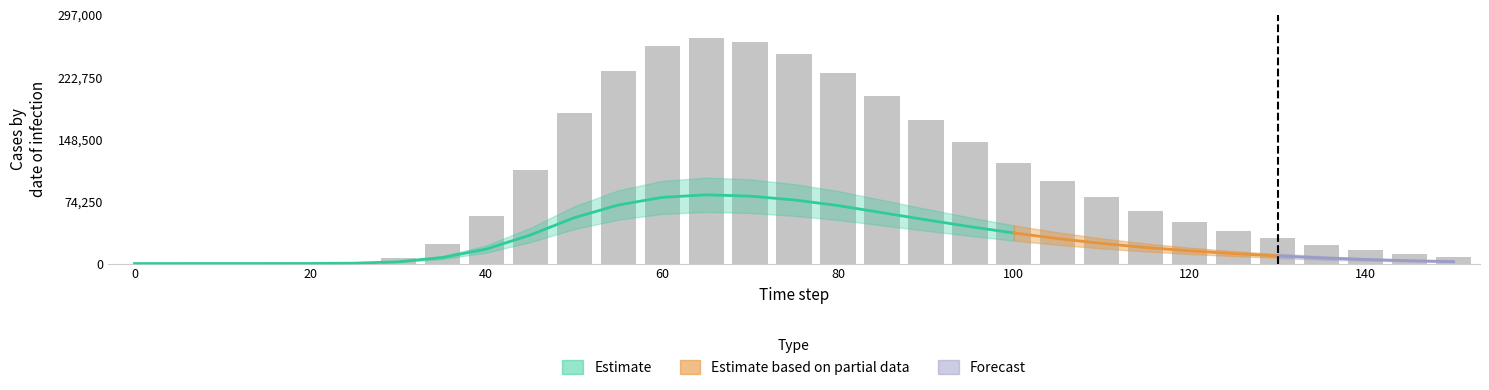

Count the number of values greater than 56722.

16